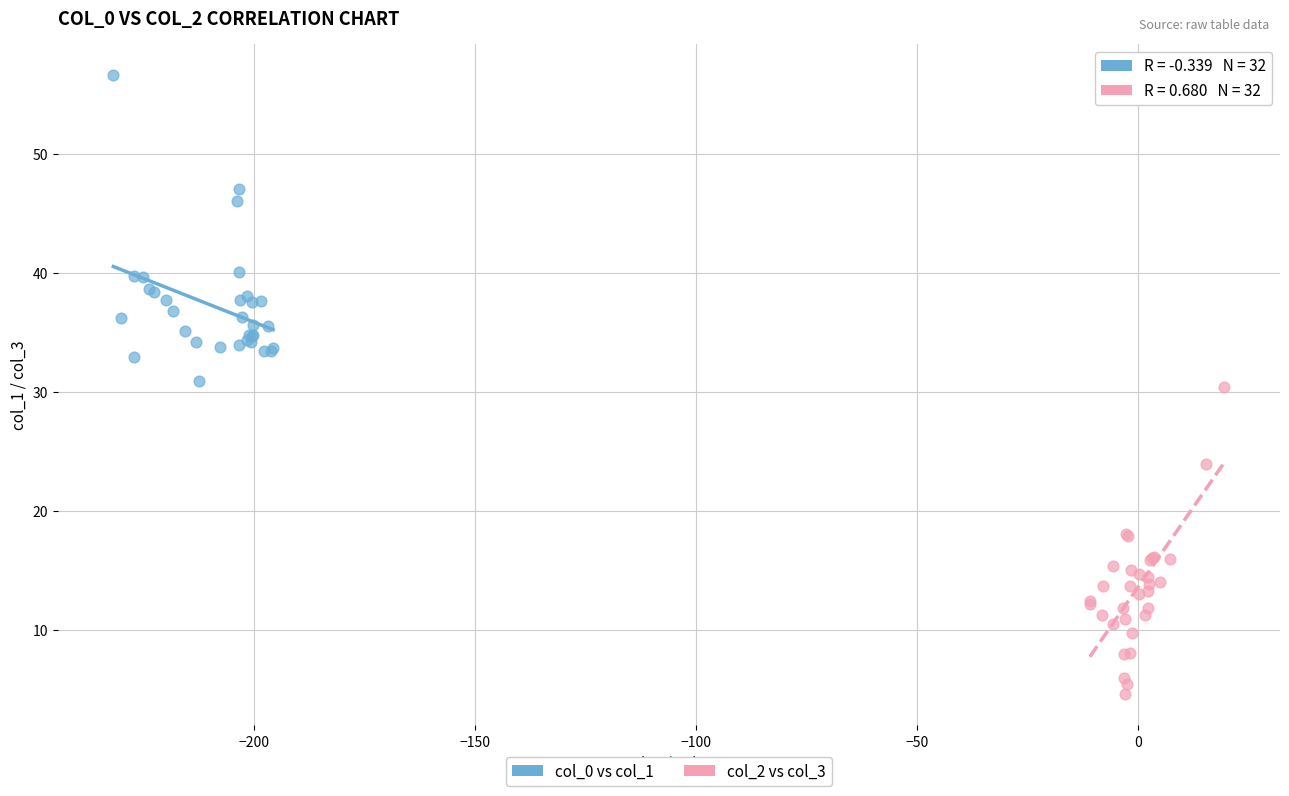

Which series reaches the minimum Y coordinate?

col_2 vs col_3